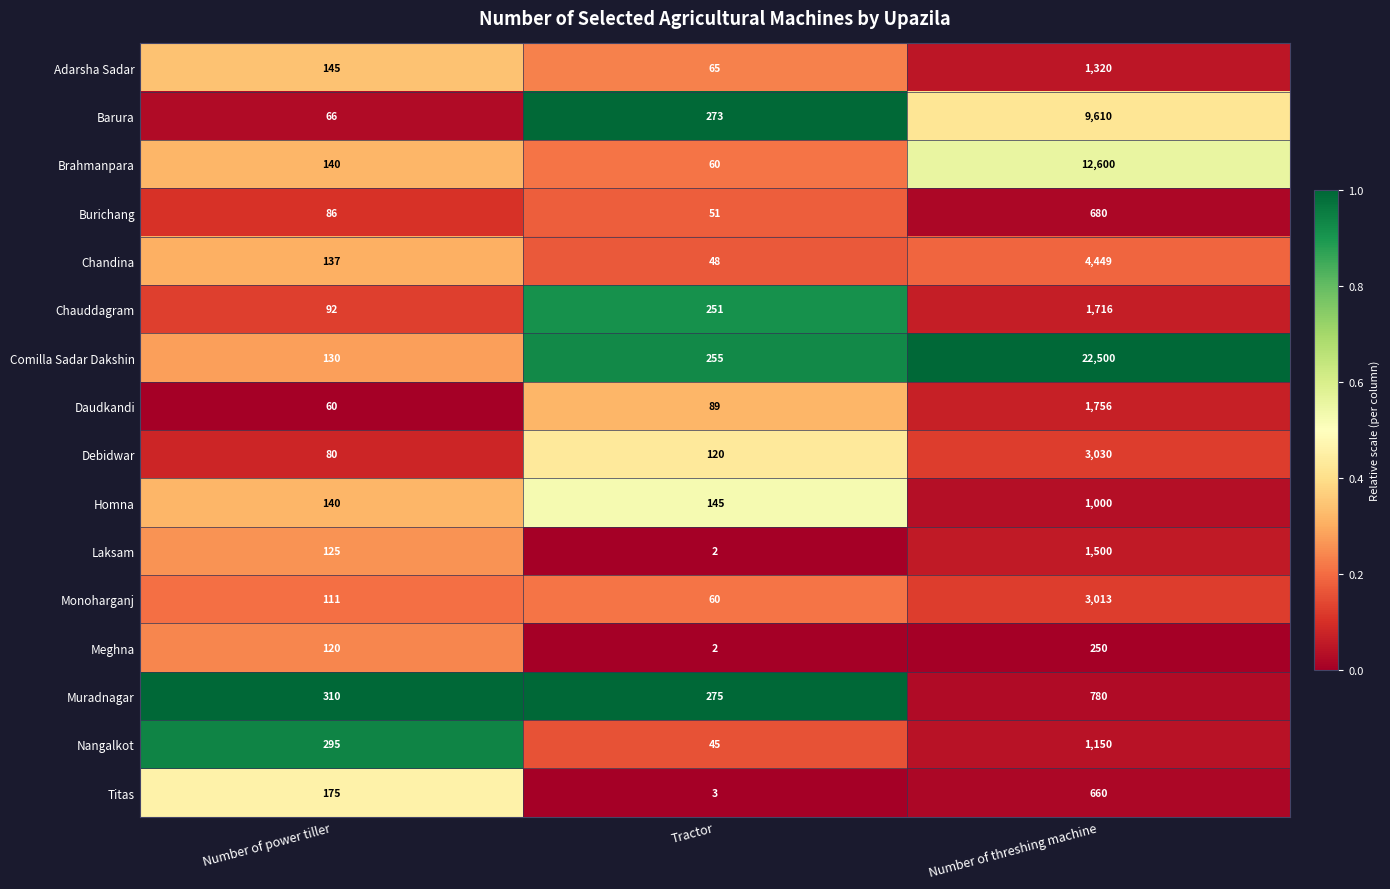

The value of Comilla Sadar Dakshin at Tractor is 348. True or false?

False